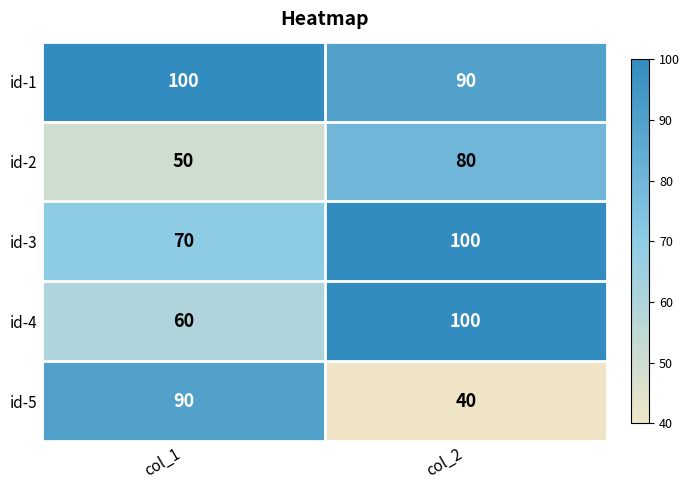

At col_1, list the series in order from smallest to largest.

id-2, id-4, id-3, id-5, id-1